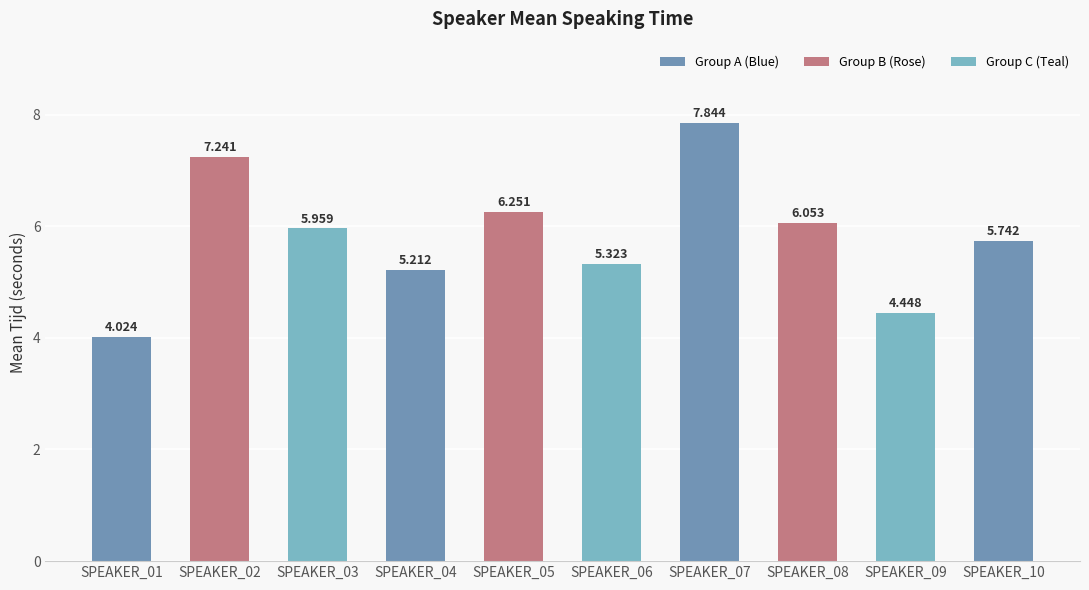

At which category does the chart reach its minimum across all series?

SPEAKER_01